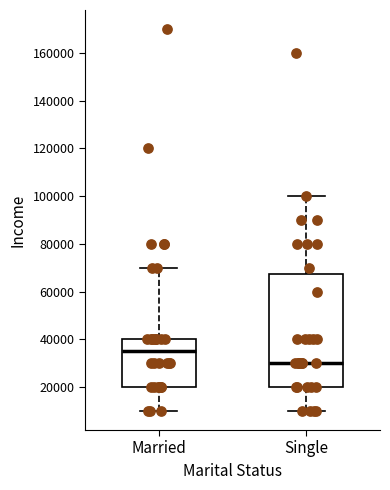

Reading left to right, transcribe this box plot: for each box, give where its median line is, the range the box spans, and where its two whiskers end, as read against the y-axis. The values are not printed on the chart, so give them approximately, as read against the axis.

Married: median 36000, box 20000 to 40000, whiskers 10000 to 70000
Single: median 30000, box 20000 to 68000, whiskers 10000 to 100000